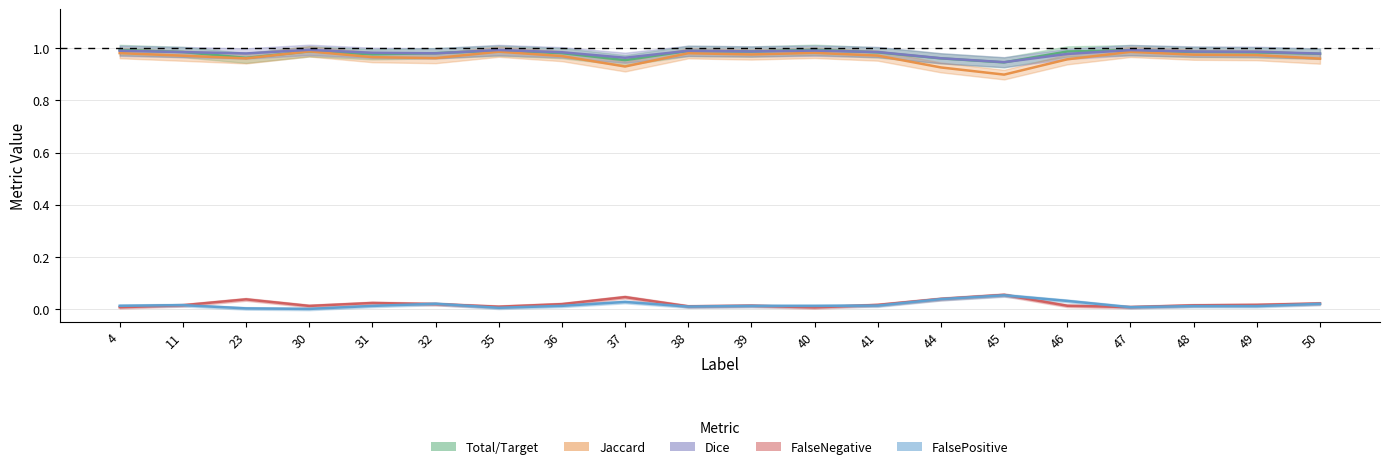

Is it true that FalseNegative equals 0.0 at 38?

False